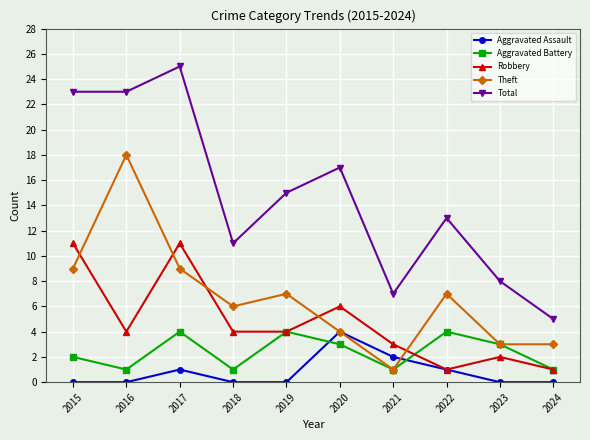

Reading right to left, what are all the values shown in this chart?

Aggravated Assault: 2024=0	2023=0	2022=1	2021=2	2020=4	2019=0	2018=0	2017=1	2016=0	2015=0
Aggravated Battery: 2024=1	2023=3	2022=4	2021=1	2020=3	2019=4	2018=1	2017=4	2016=1	2015=2
Robbery: 2024=1	2023=2	2022=1	2021=3	2020=6	2019=4	2018=4	2017=11	2016=4	2015=11
Theft: 2024=3	2023=3	2022=7	2021=1	2020=4	2019=7	2018=6	2017=9	2016=18	2015=9
Total: 2024=5	2023=8	2022=13	2021=7	2020=17	2019=15	2018=11	2017=25	2016=23	2015=23